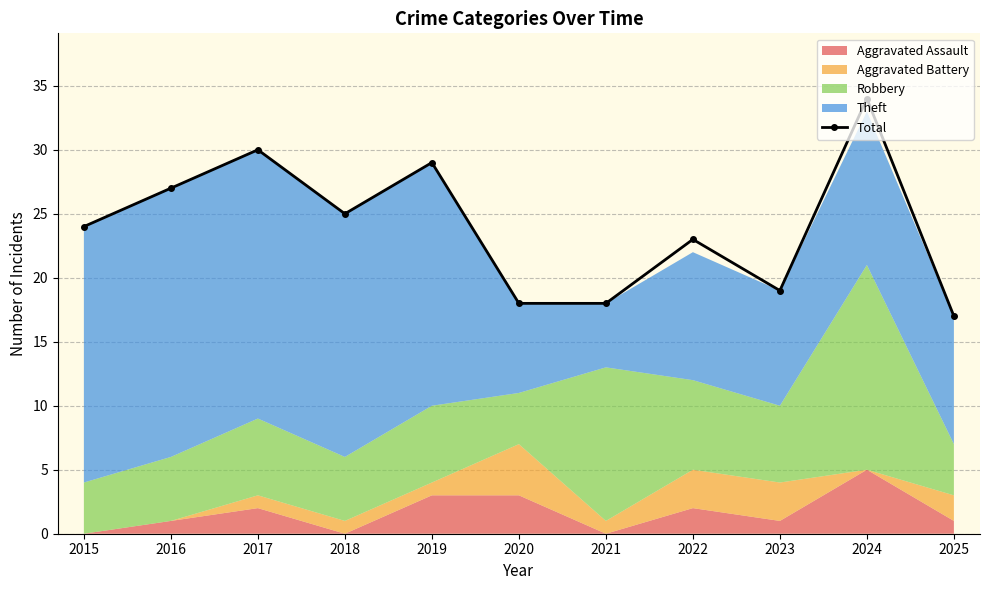

Rank the categories by value from highest to lowest.

2024, 2017, 2019, 2016, 2018, 2015, 2022, 2023, 2020, 2021, 2025